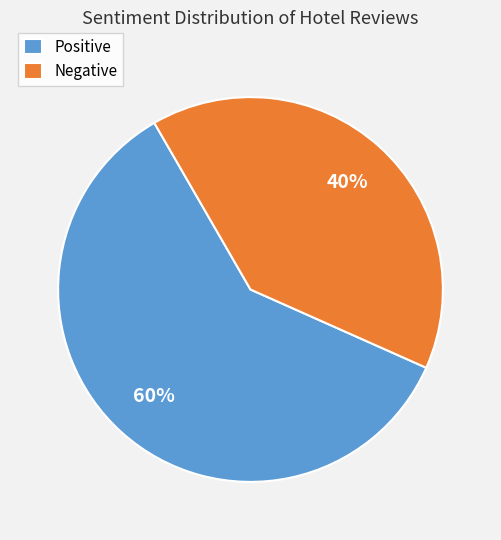

True or false: Negative accounts for 33% of the total.

False